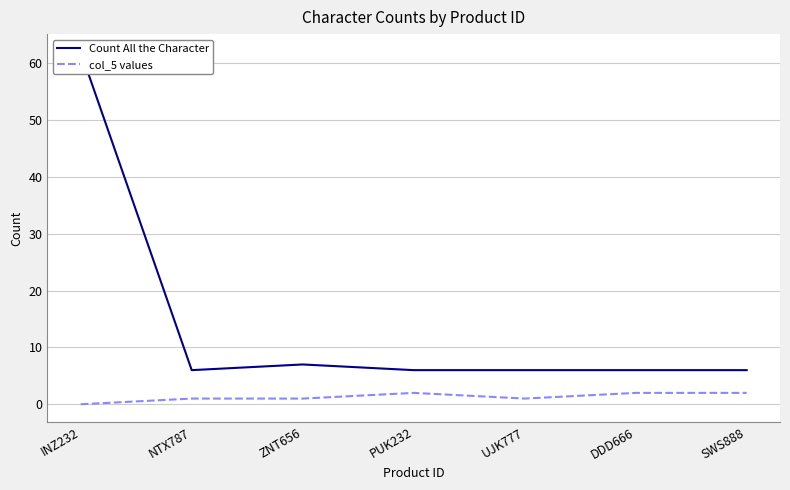

Which category has the lowest value in the Count All the Character series?

NTX787